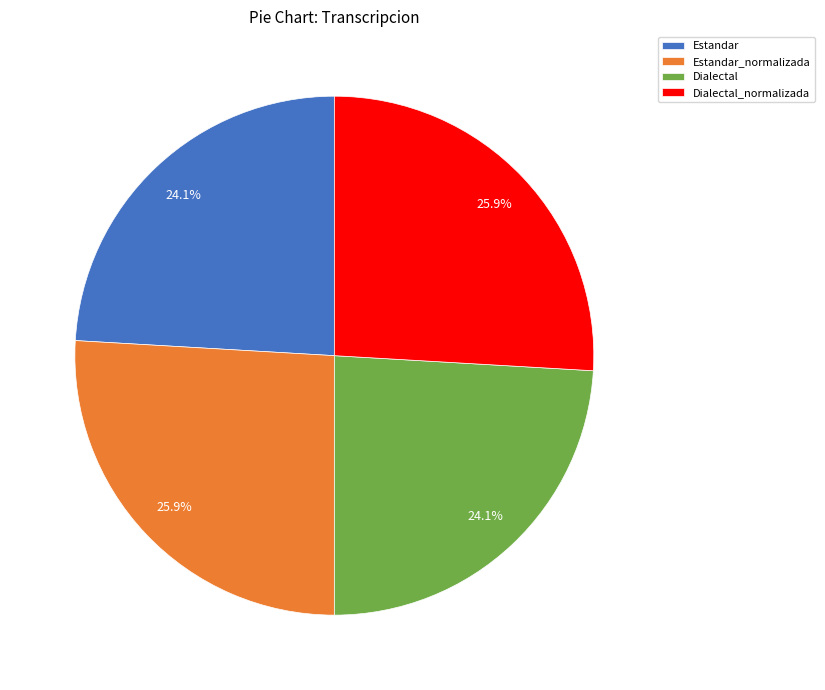

Is it true that Estandar_normalizada is 26% of the pie?

True